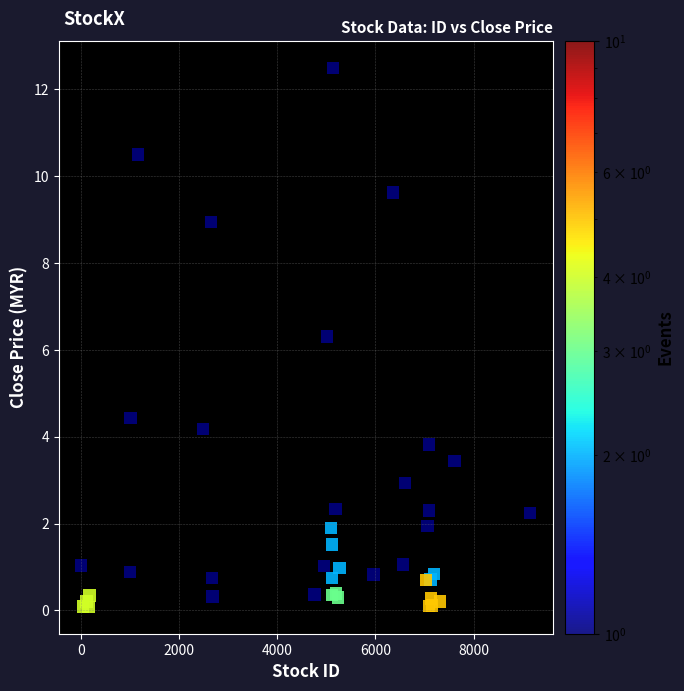

What Y value in the scatter plot is closest to 6?

6.3